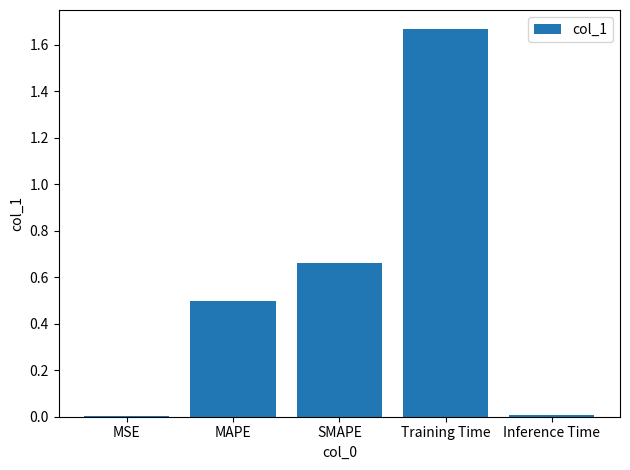

The value at Inference Time is 0.0. True or false?

True